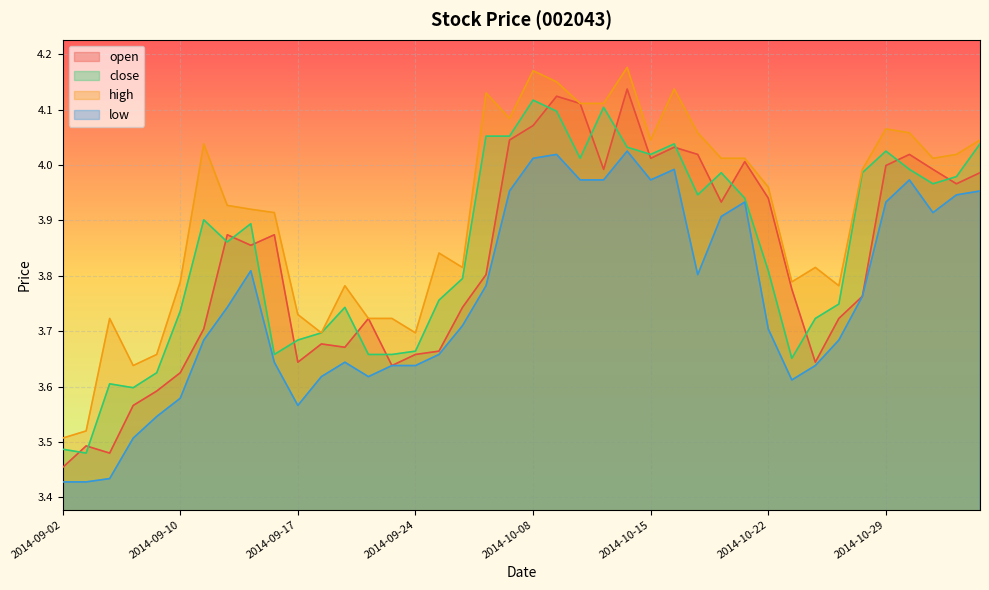

What is the label of the 36th point from the left?

2014-10-29